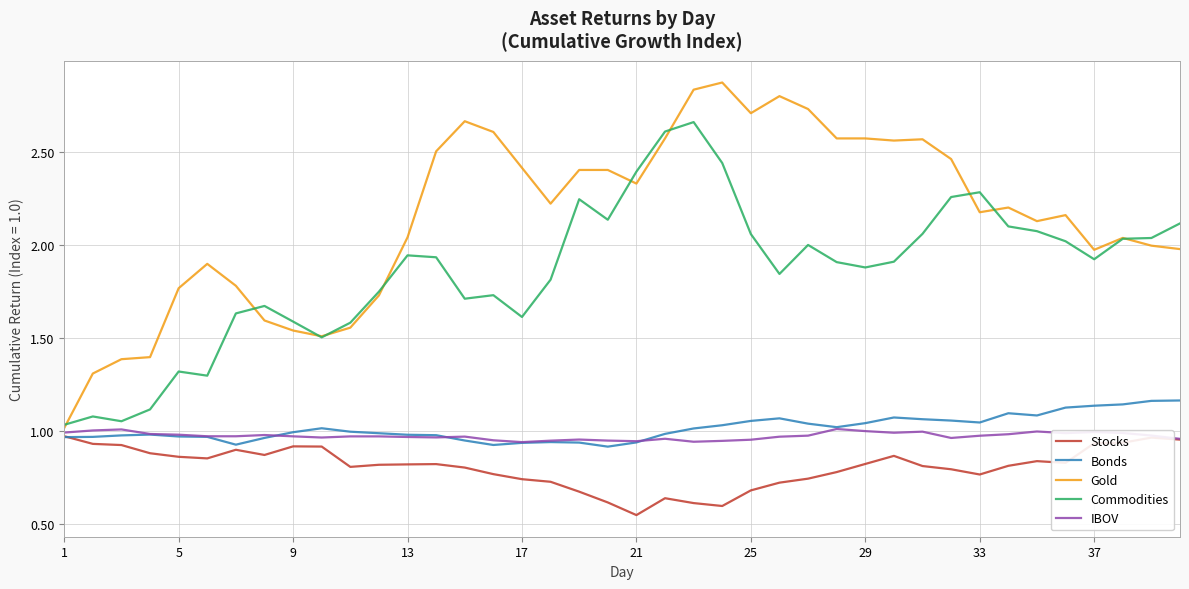

In Stocks, how many points are lower than both neighbors (excluding endpoints)?

7